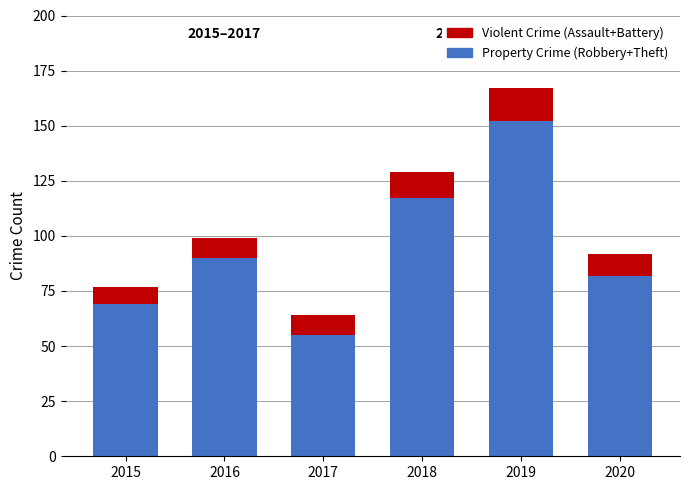

What is the lowest value of the Property Crime (Robbery+Theft) series?

55